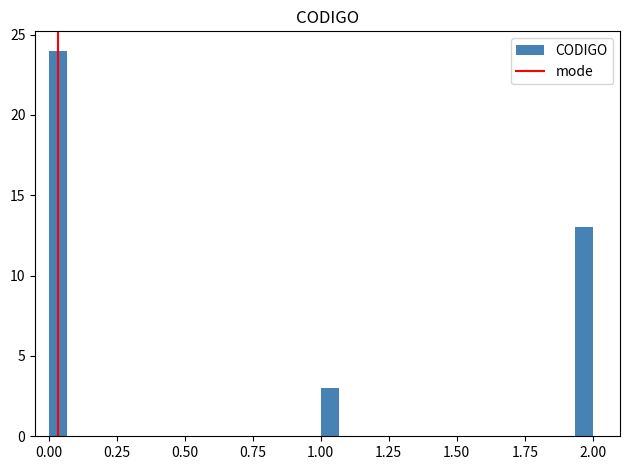

Around what value on the x-axis is the tallest bar? Give the approximate position of its centre, as read against the axis.

0.05